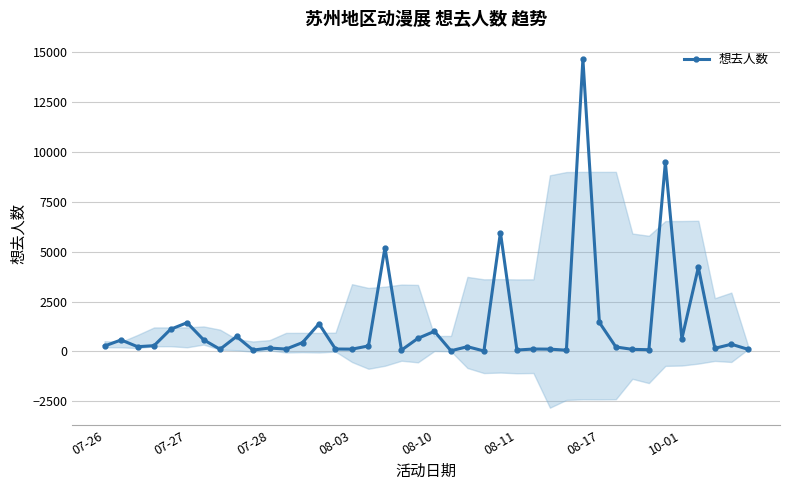

True or false: 想去人数 has more than 0 interior local peaks.

True